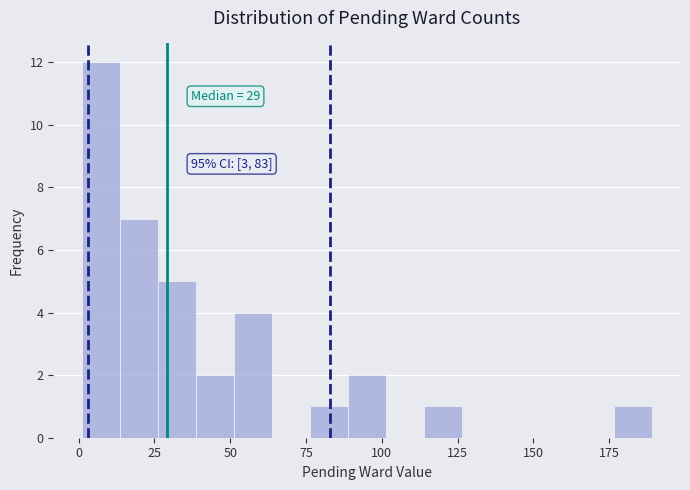

Read against the x-axis, roughly where is the centre of the tallest bar?

5